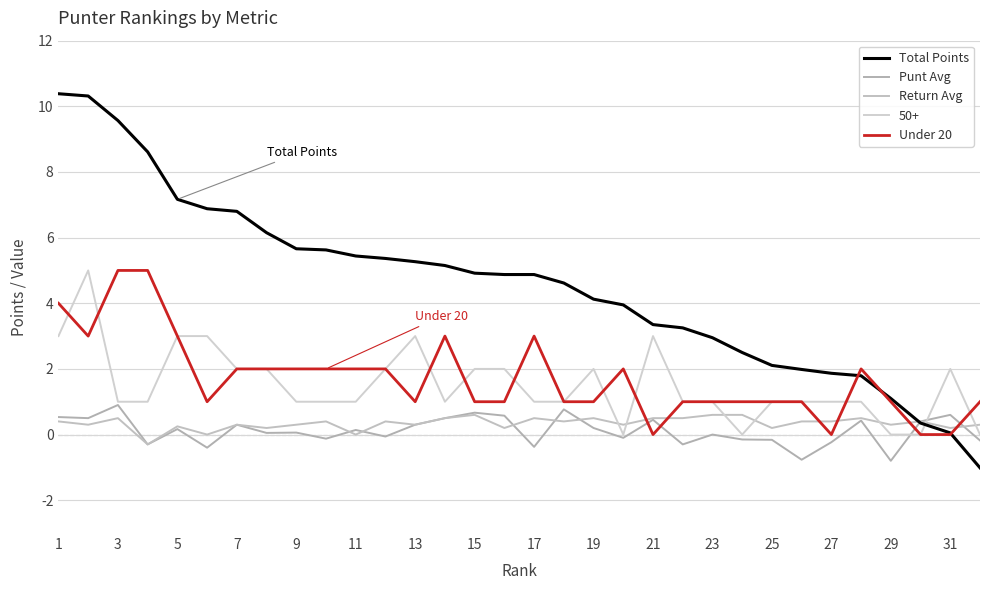

What is the value of the Total Points point at the 23rd from the left?

3.0